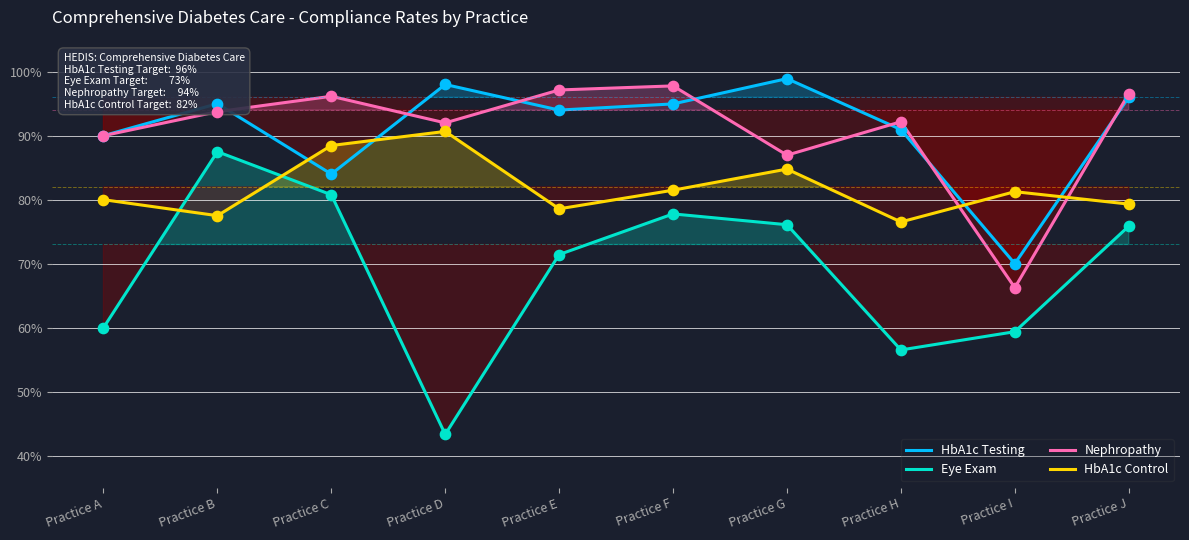

What is the total value across all series at Practice H?

3.2